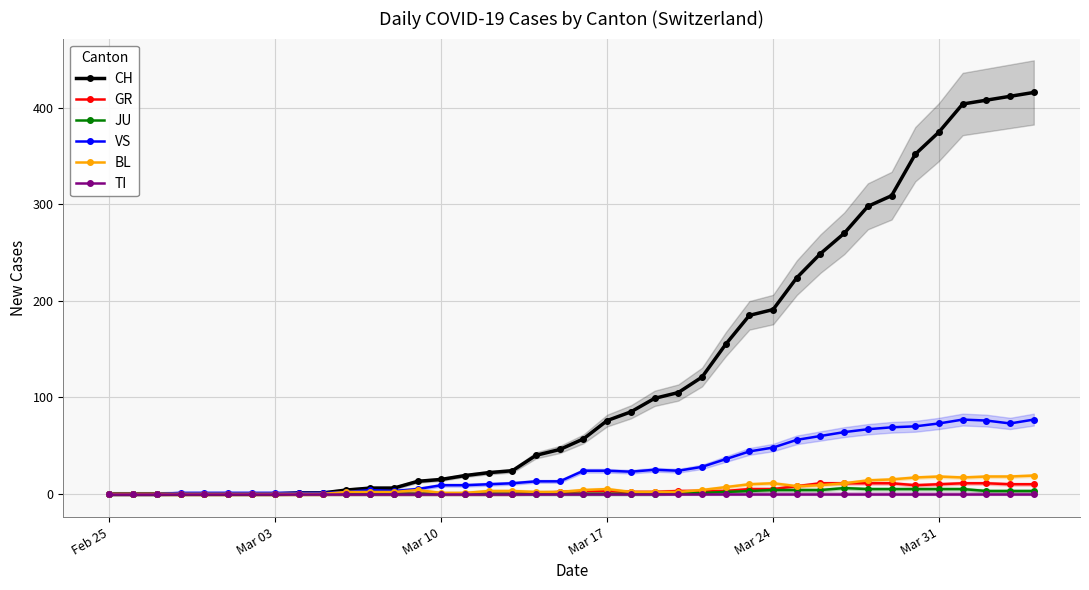

True or false: BL has more than 1 interior local peaks.

True